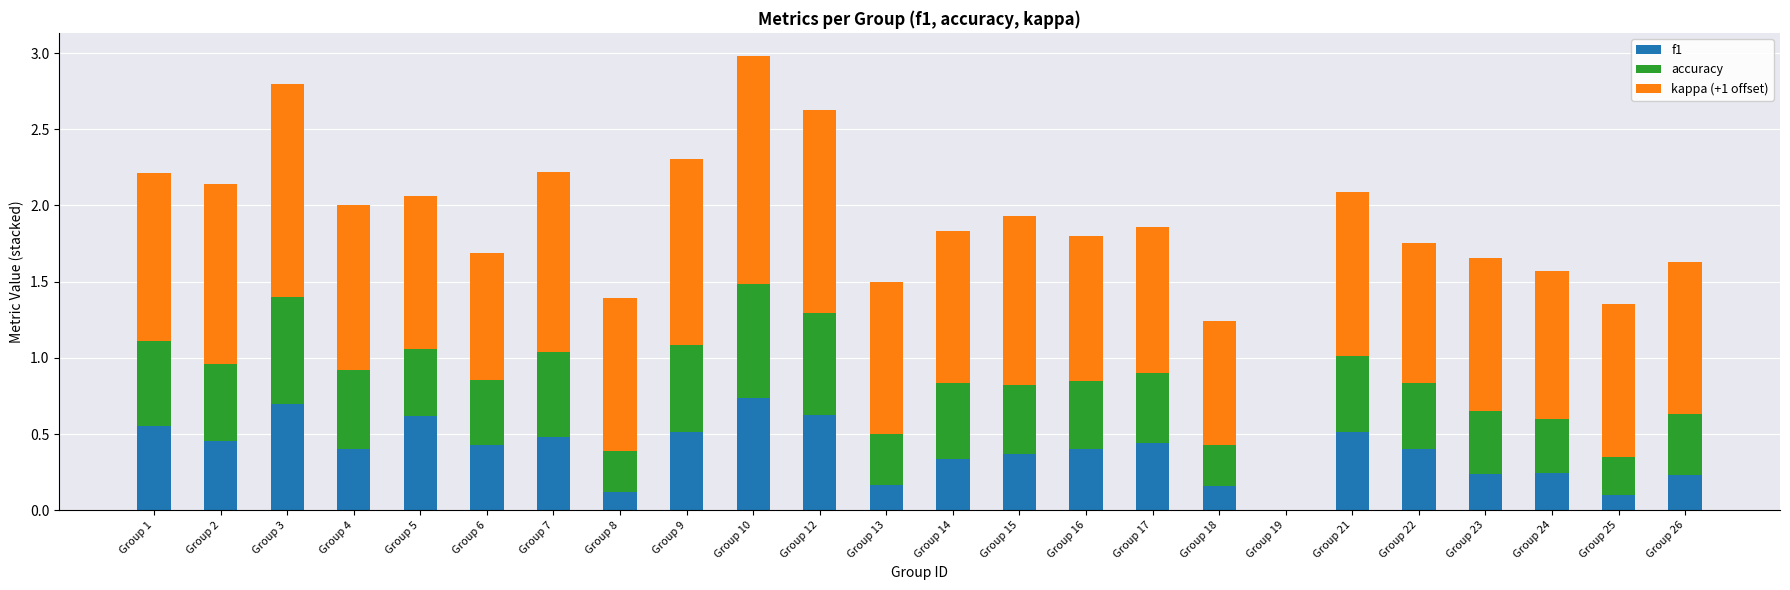

Does the chart contain stacked bars?

Yes